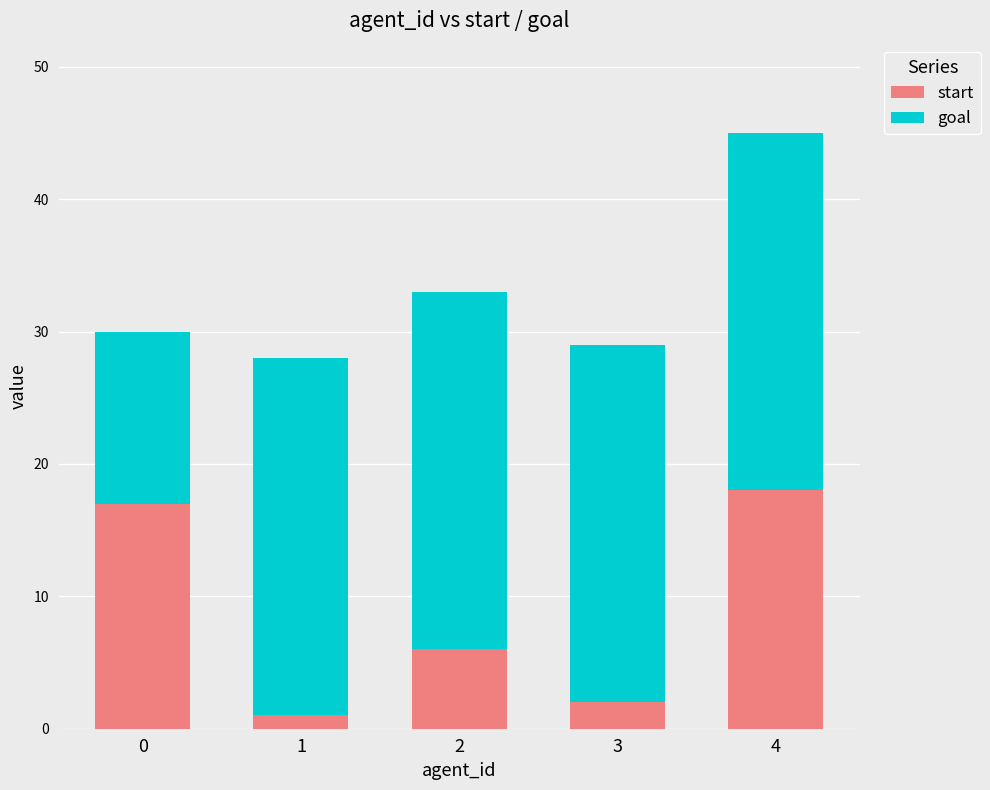

What is the difference between the second highest and minimum values in the start series?

16